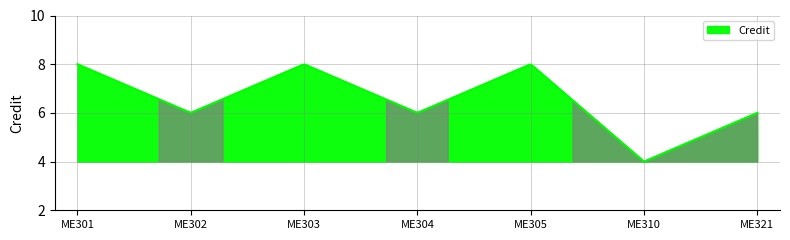

What is the maximum value shown in the chart?

8.0